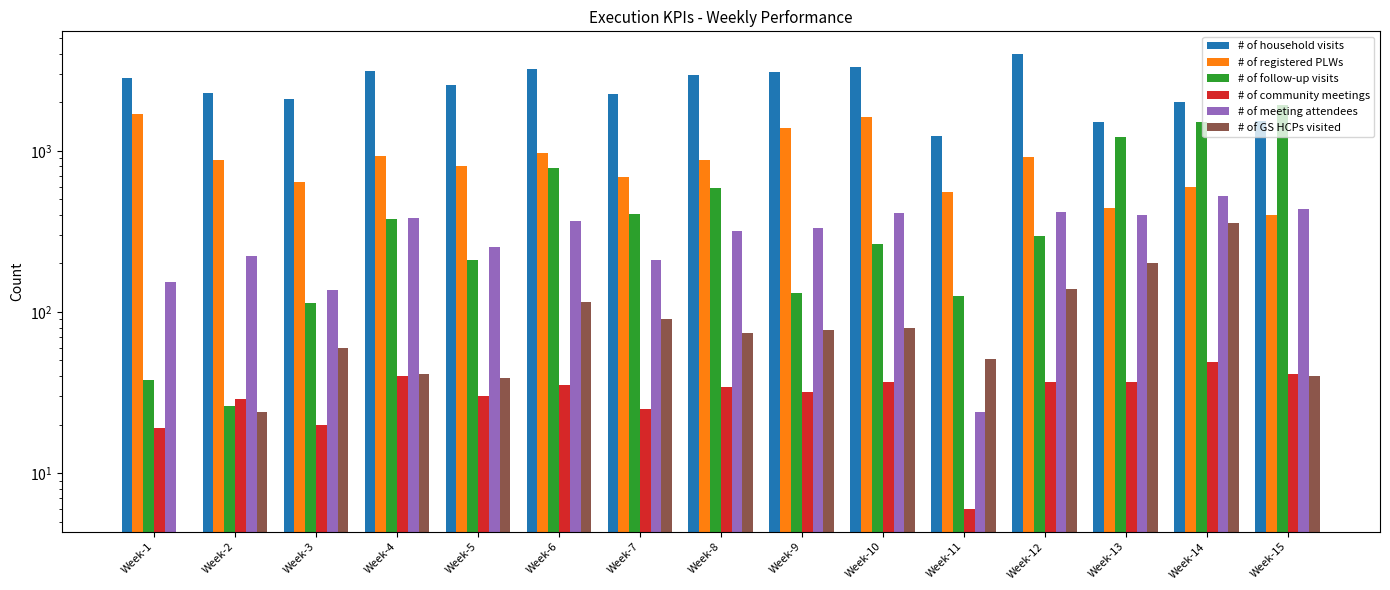

What is the maximum value for # of follow-up visits?

1922